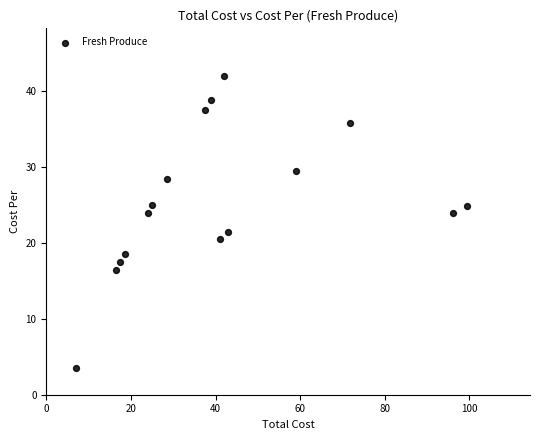

What is the range of X values (max minus min)?

92.4